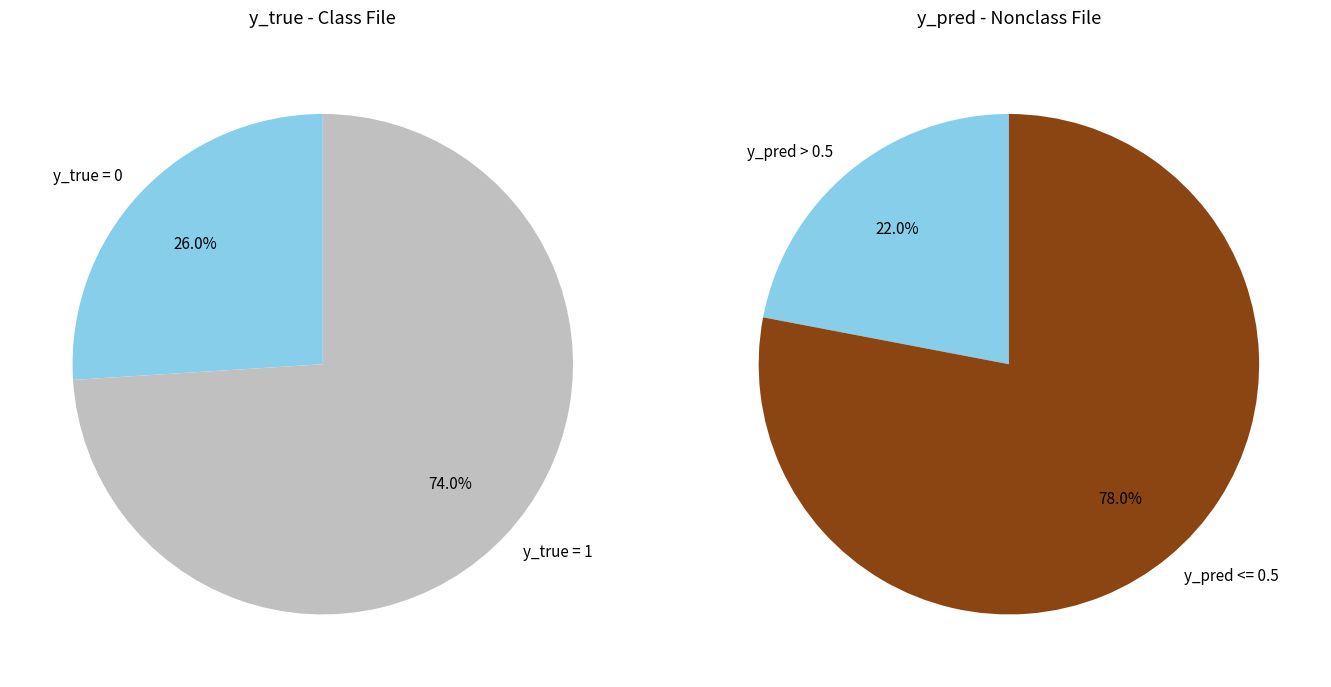

Does any single category account for the majority?

Yes